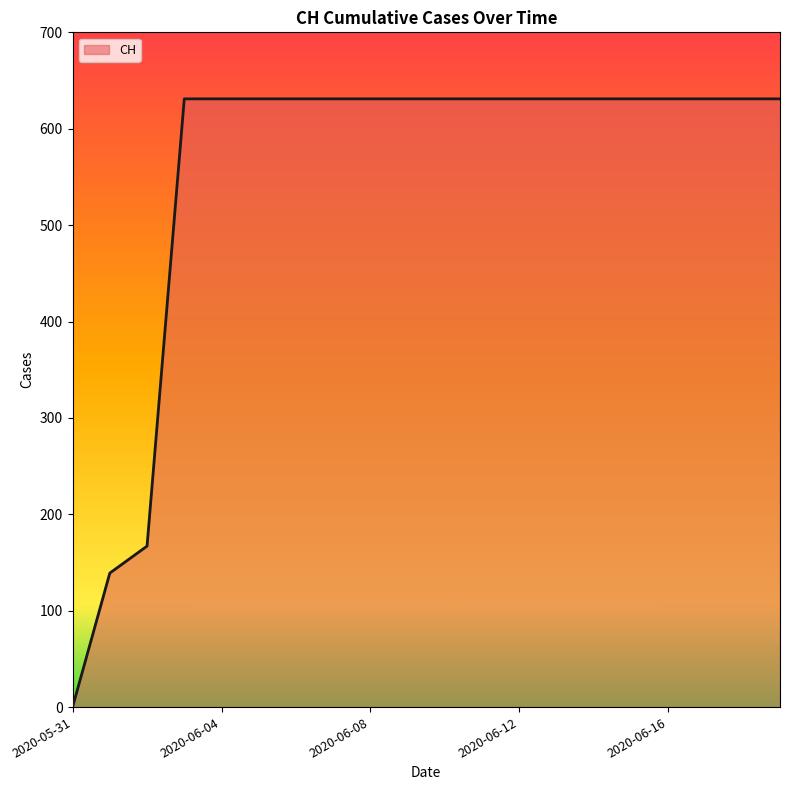

What is the difference between the maximum and minimum values?

631